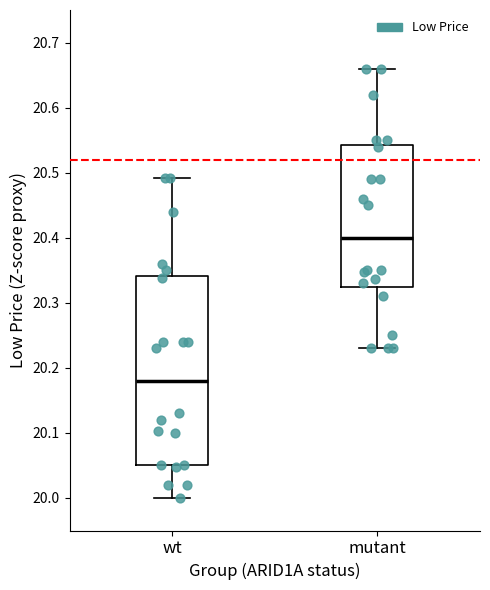

Reading left to right, transcribe this box plot: for each box, give where its median line is, the range the box spans, and where its two whiskers end, as read against the y-axis. The values are not printed on the chart, so give them approximately, as read against the axis.

wt: median 20.18, box 20.05 to 20.34, whiskers 20.00 to 20.49
mutant: median 20.40, box 20.32 to 20.54, whiskers 20.23 to 20.66